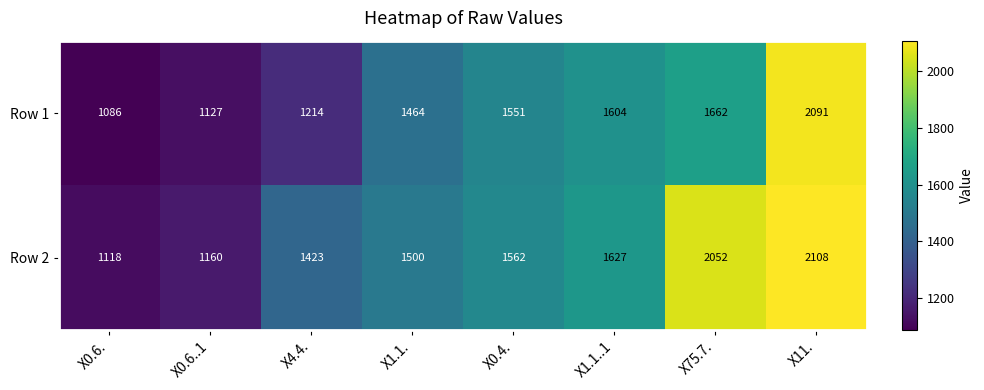

What is the approximate value of Row 2 at X1.1..1, to the nearest 100?

1600